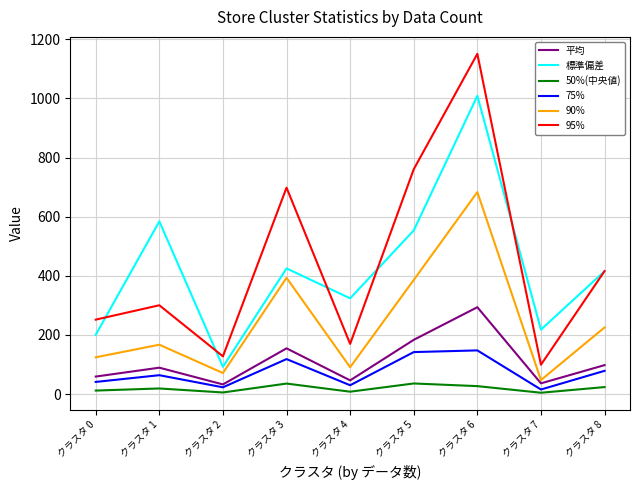

Which category has the highest value in the 標準偏差 series?

クラスタ 6